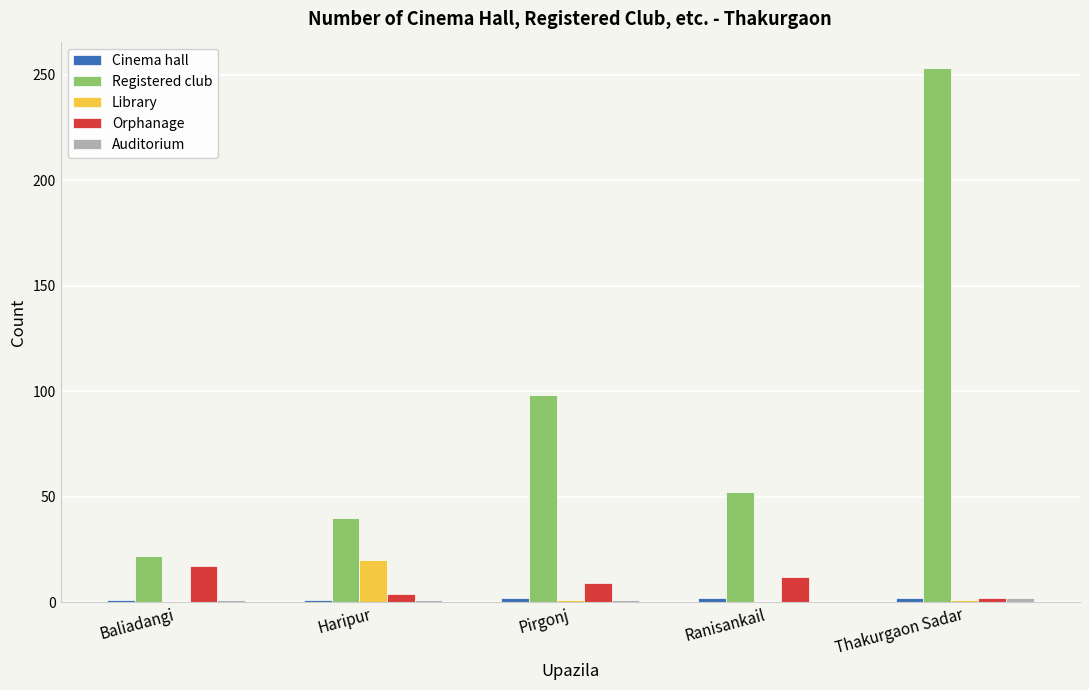

What is the total value across all series at Thakurgaon Sadar?

260